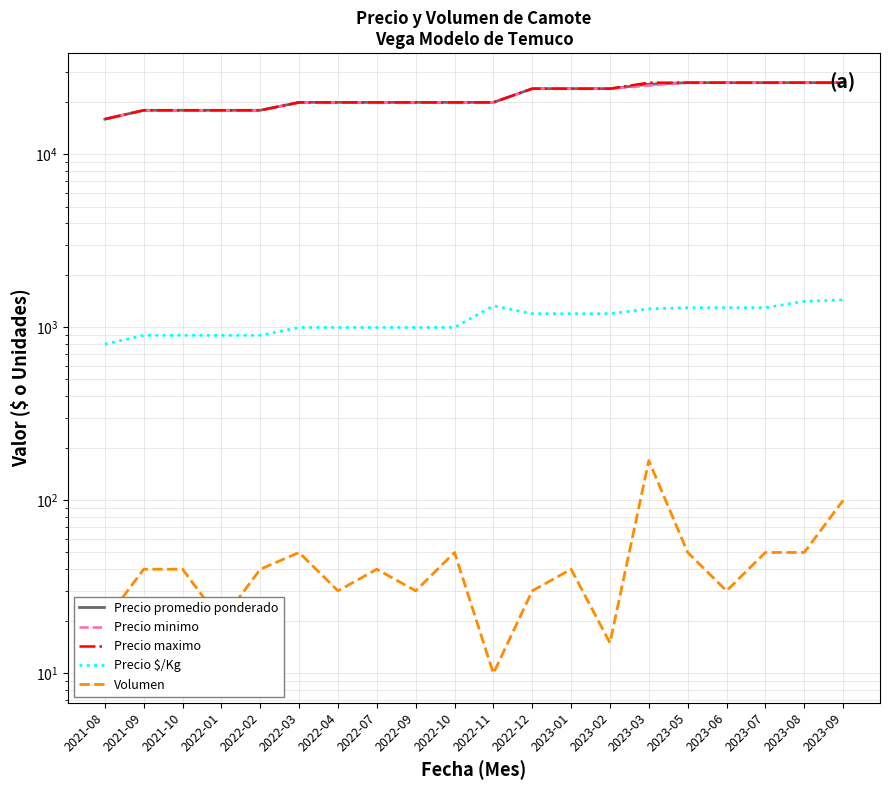

True or false: Precio $/Kg has a value of 1000 at 2022-10.

True